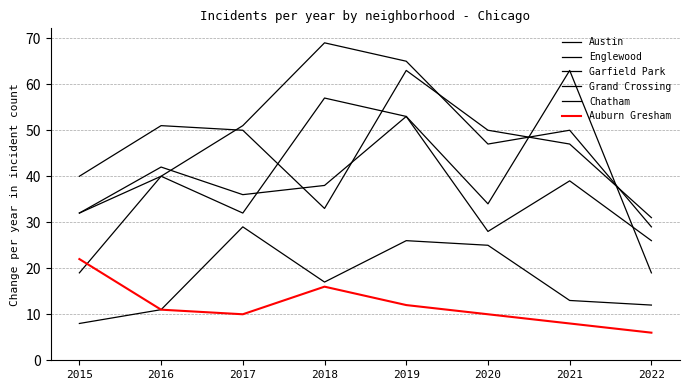

Is the value of Englewood at 2015 greater than the value of Austin at 2016?

No